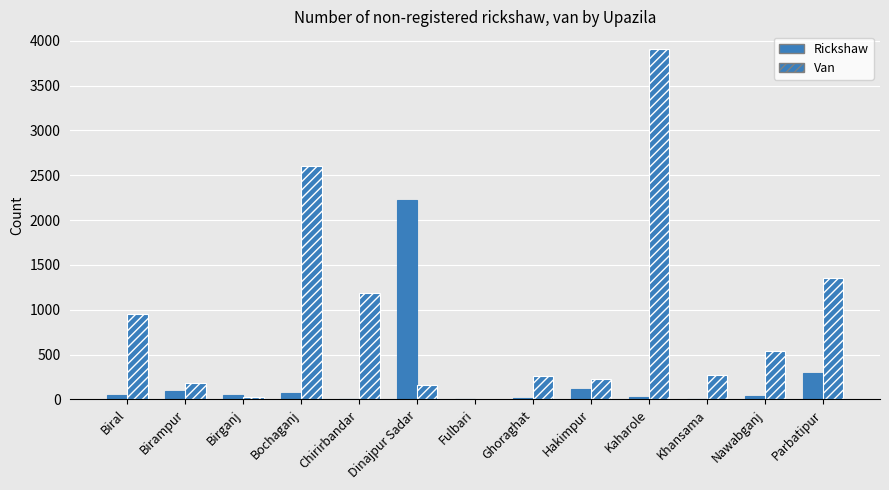

Between Birganj and Kaharole, which is larger?

Birganj